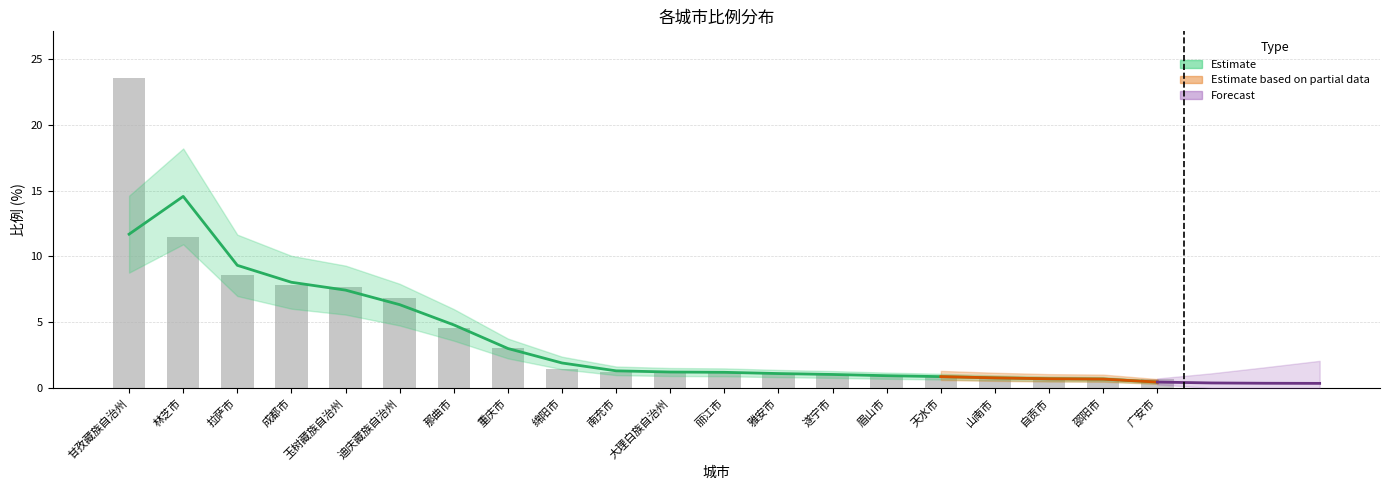

Are the bars grouped side by side (vs. stacked)?

No